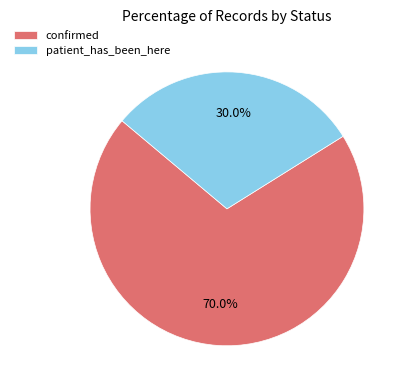

What percentage do patient_has_been_here and confirmed together represent?

100.0%